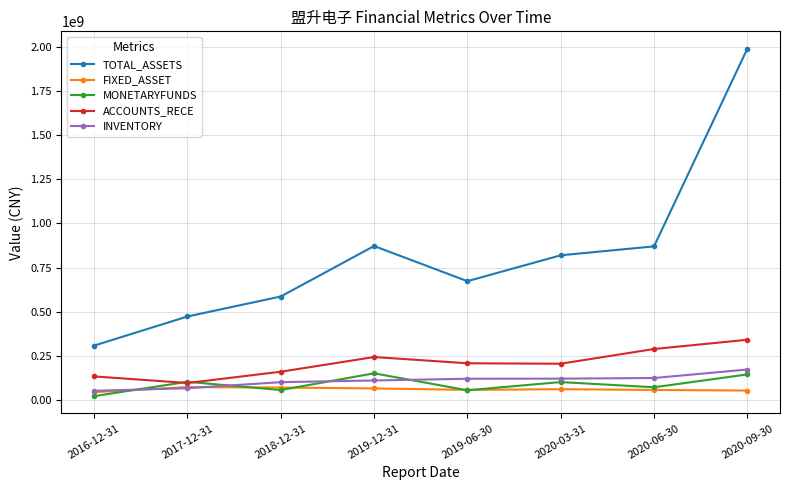

Is the value of INVENTORY at 2017-12-31 greater than the value of ACCOUNTS_RECE at 2018-12-31?

No